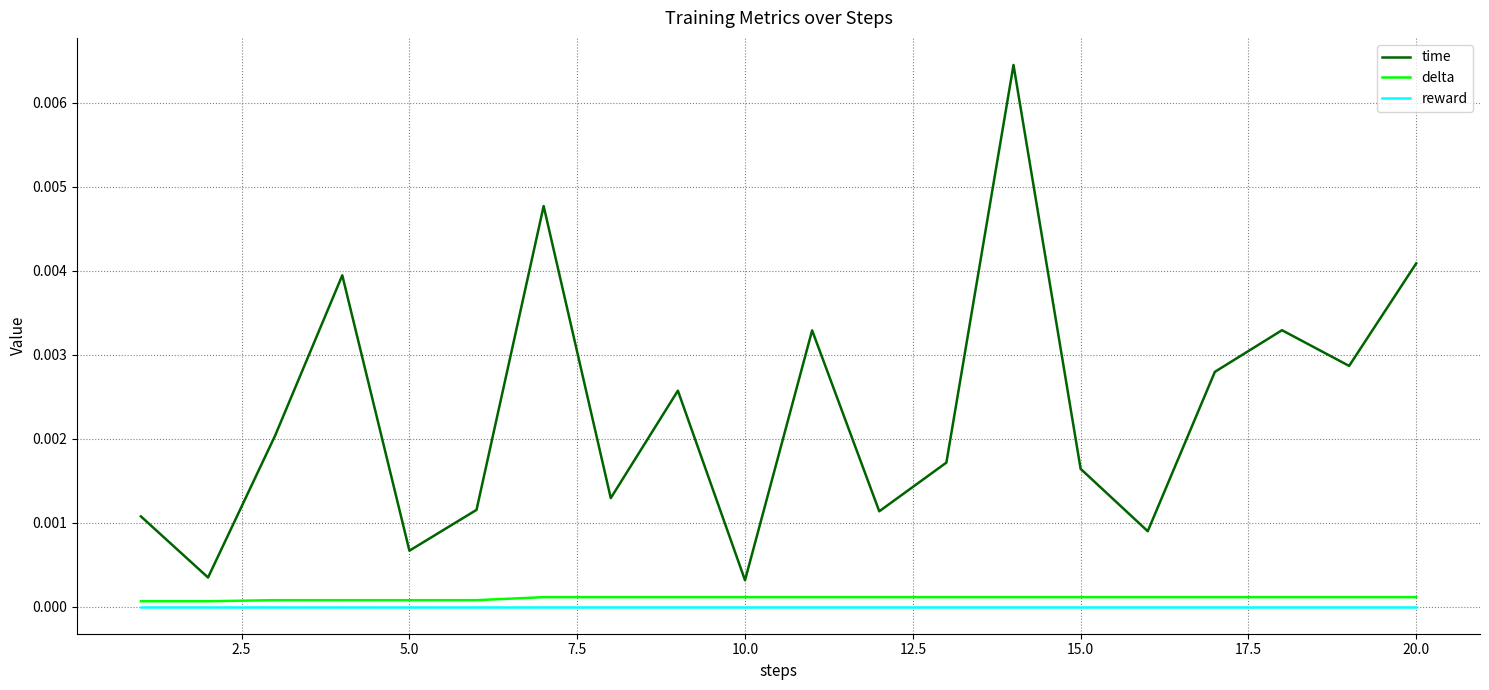

What are all the series names shown in the legend?

time, delta, reward